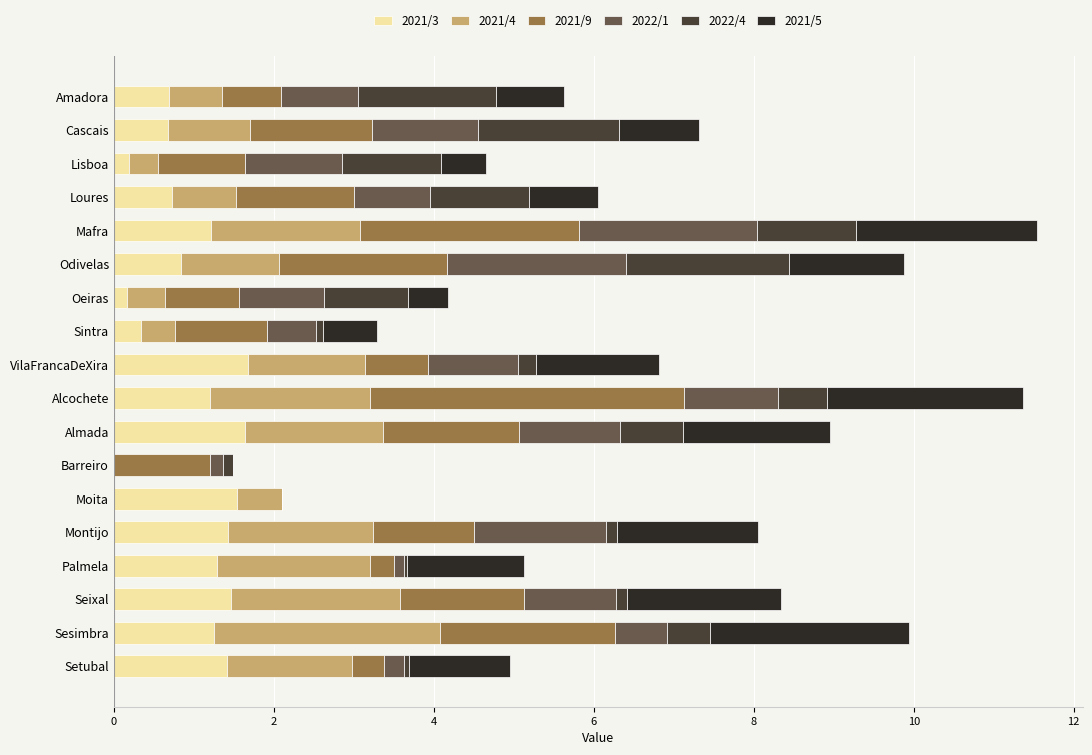

The value of 2021/3 at Almada is 1.6. True or false?

True